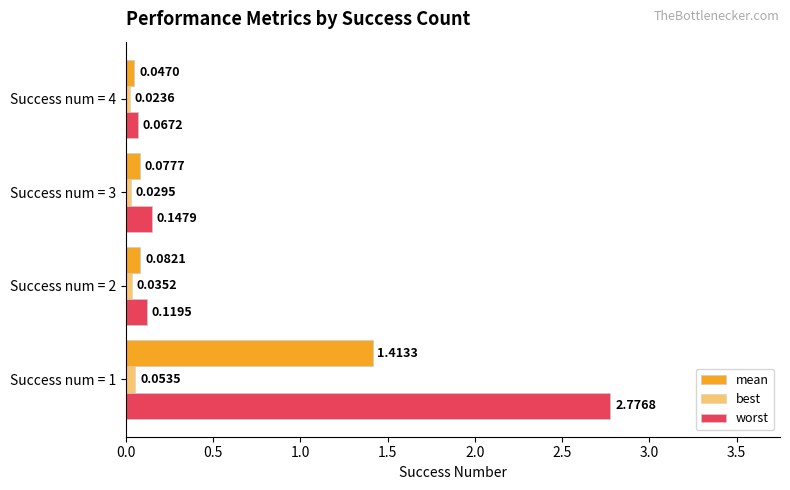

At how many categories does at least one series exceed 2?

1